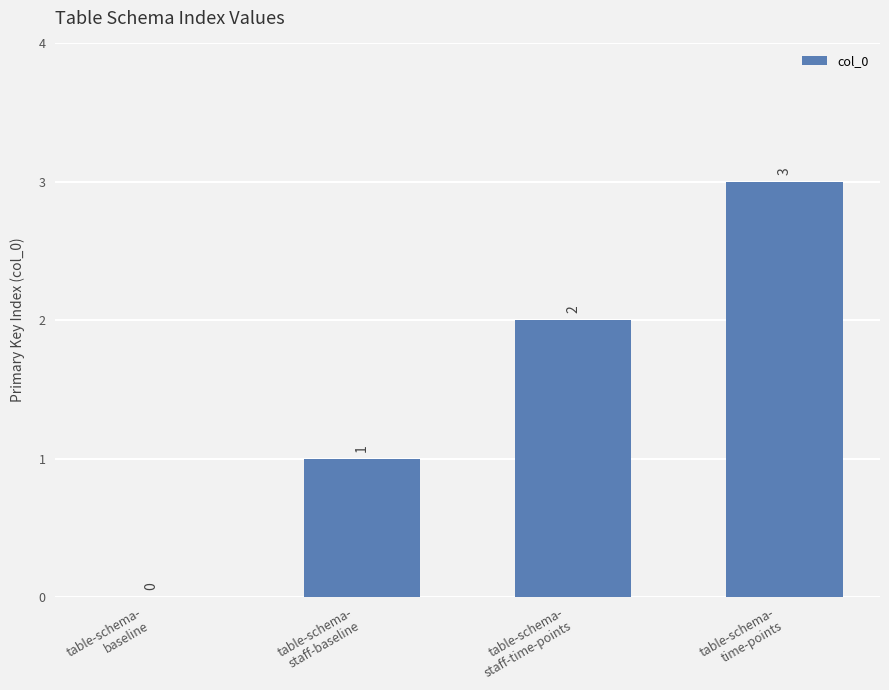

How many distinct data groups are displayed?

1